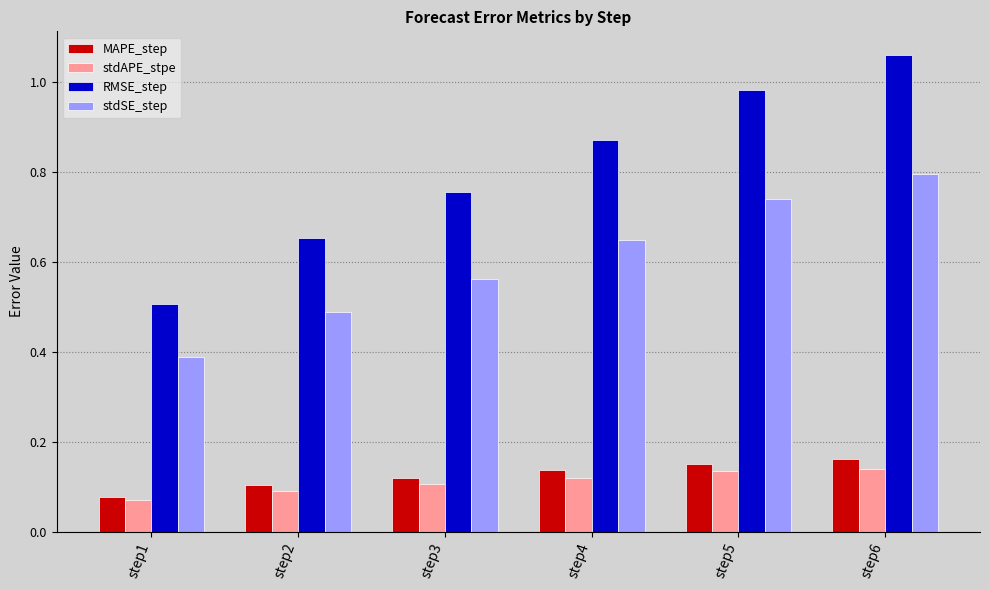

Which series has the largest total across all categories?

RMSE_step